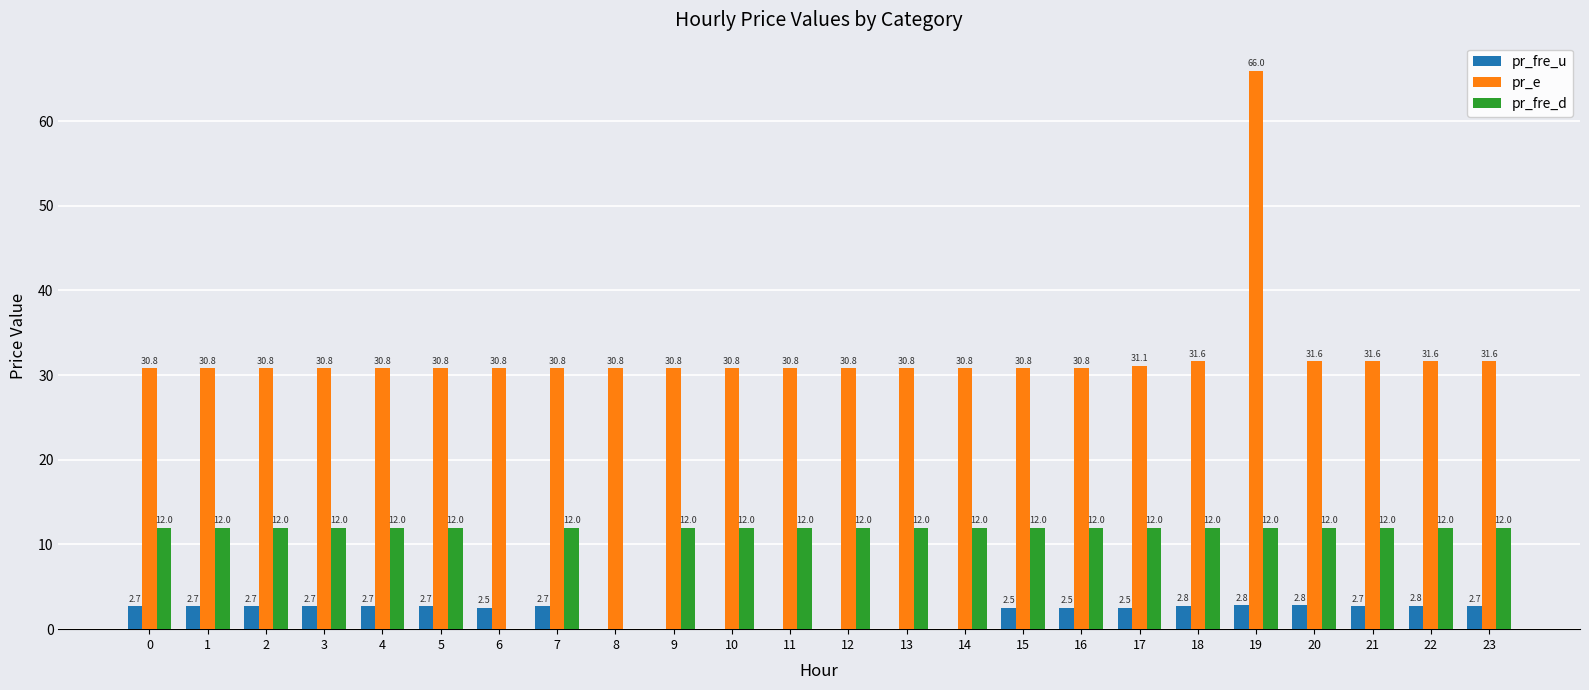

Which series changed the most between 10 and 23?

pr_fre_u